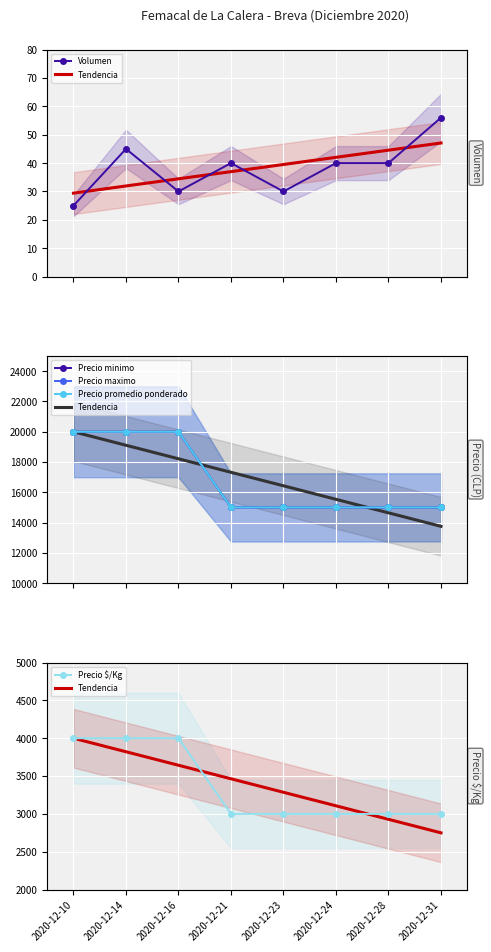

The Precio minimo series shows 15000 at 2020-12-21. True or false?

True